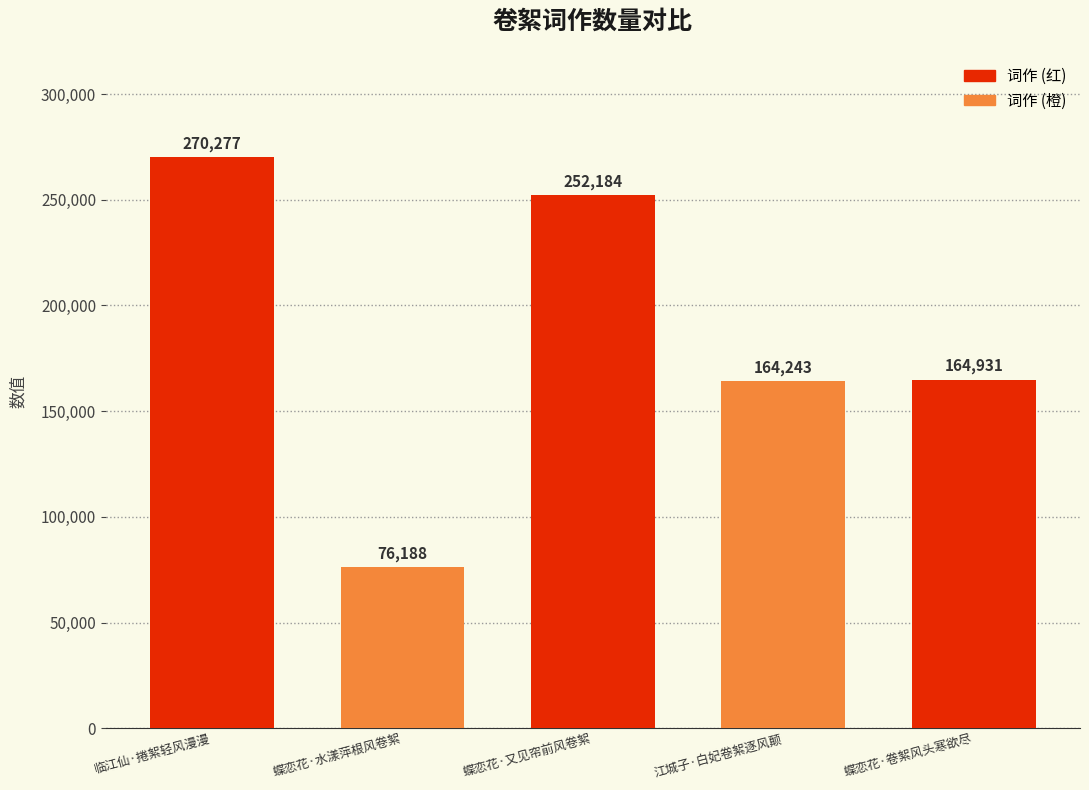

Reading left to right, extract all data points from this chart.

270277	76188	252184	164243	164931